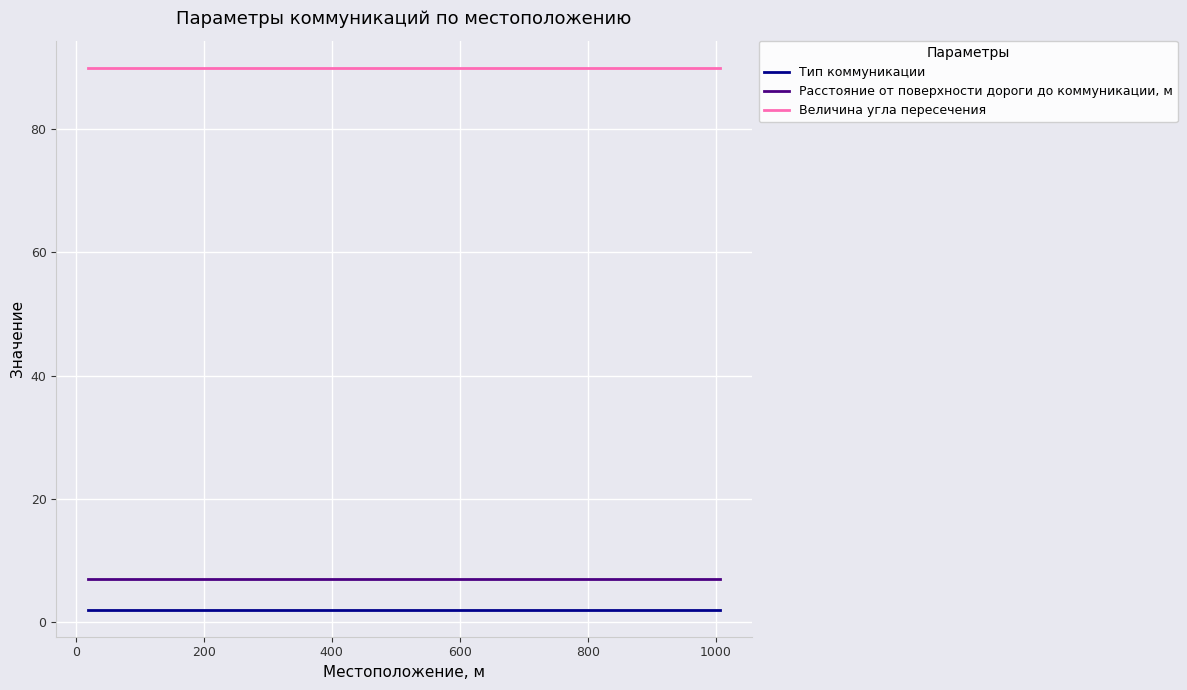

Which series has the largest total across all categories?

Величина угла пересечения